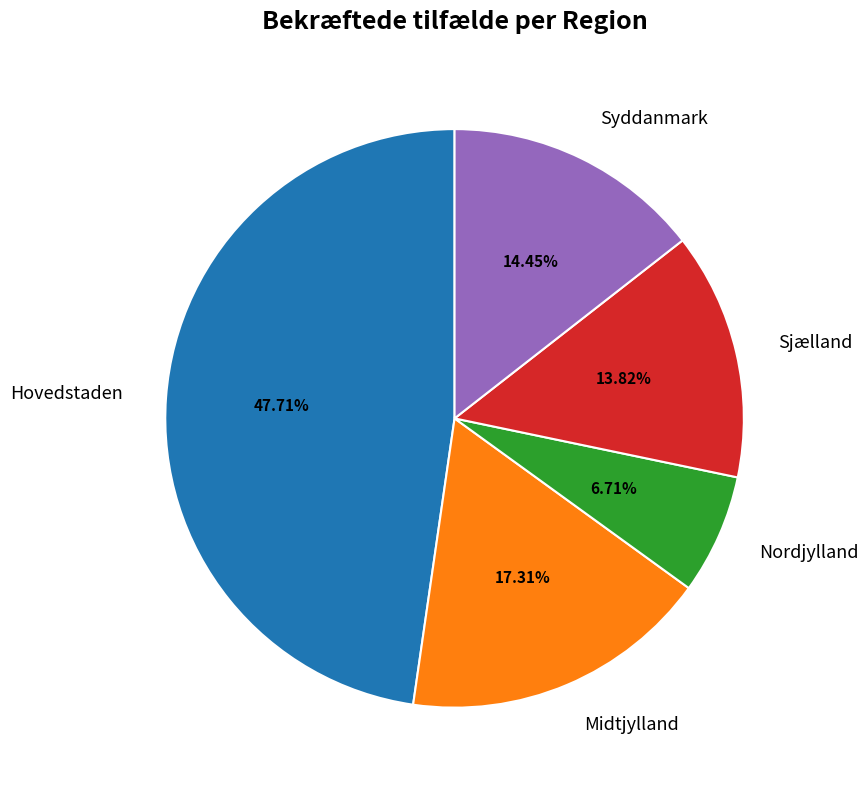

True or false: Hovedstaden accounts for 58% of the total.

False